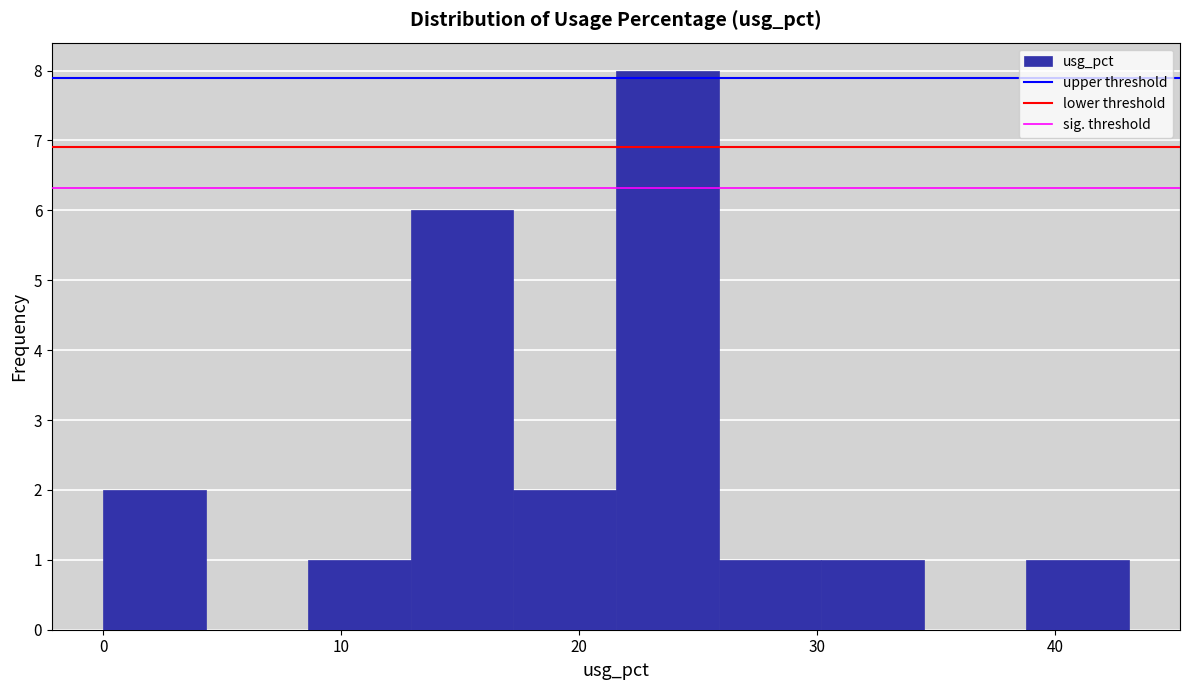

Which range on the x-axis has the tallest bar?

22 to 26